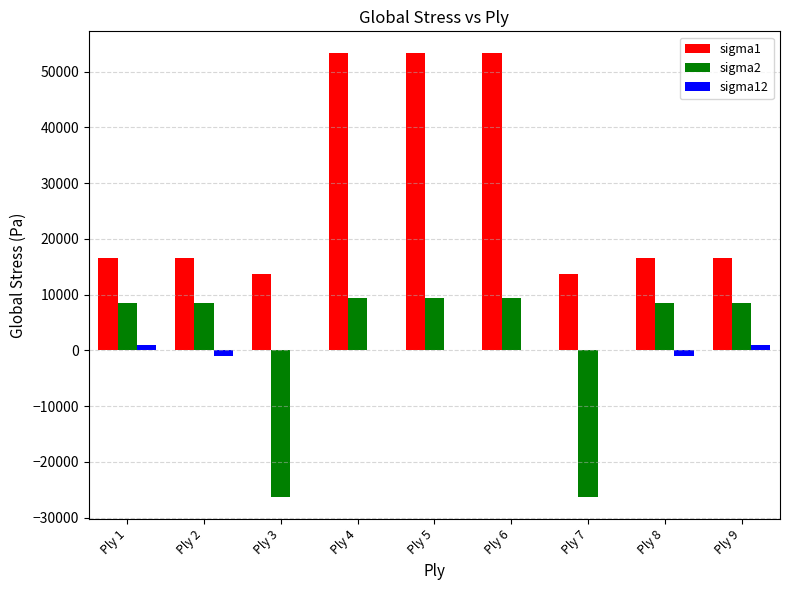

What is the sum of all sigma1 values?

253242.0